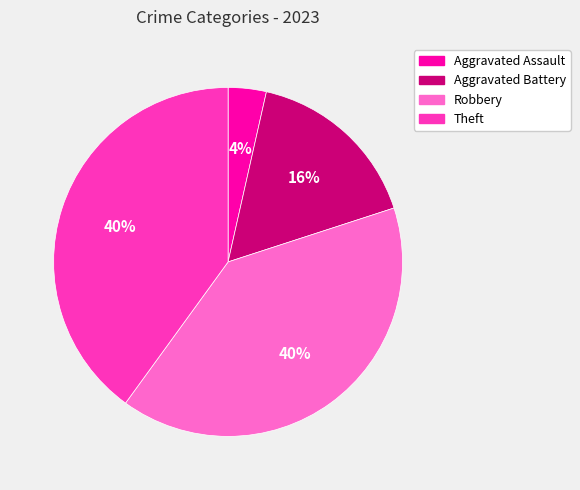

To the nearest percent, what is the combined percentage of Robbery and Aggravated Battery?

56%